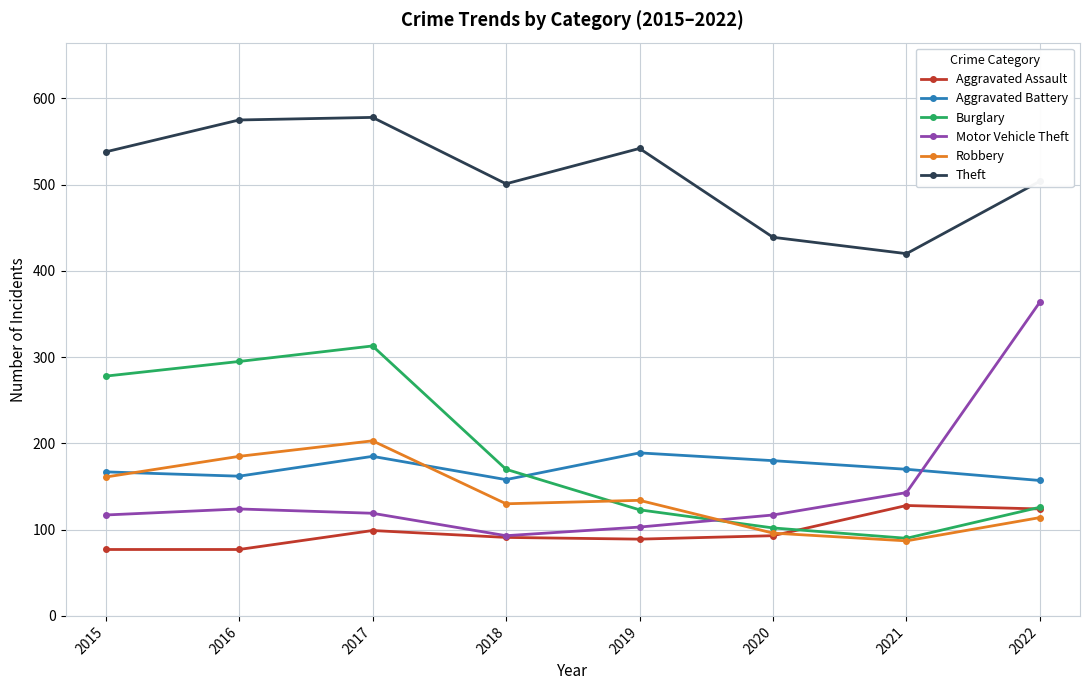

Read the Motor Vehicle Theft value at 2015.

117